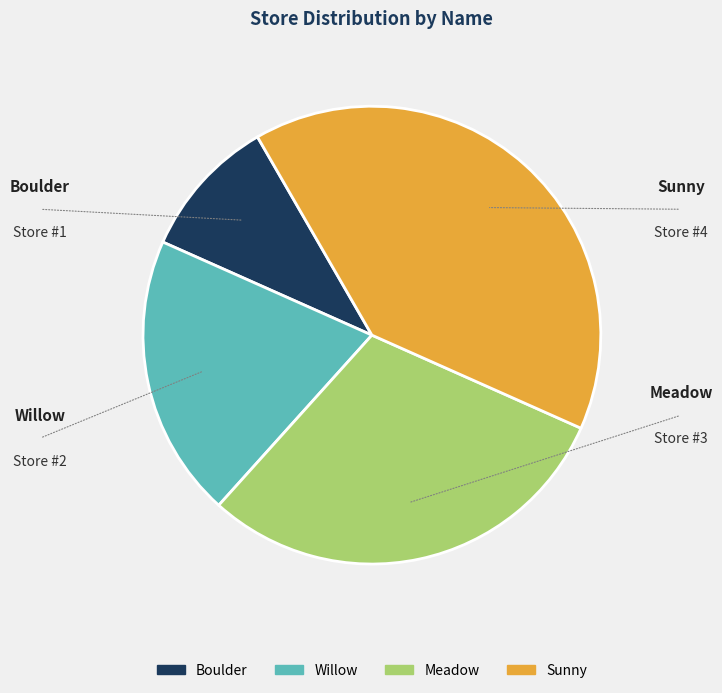

What is the total percentage of Meadow and Willow?

50.0%